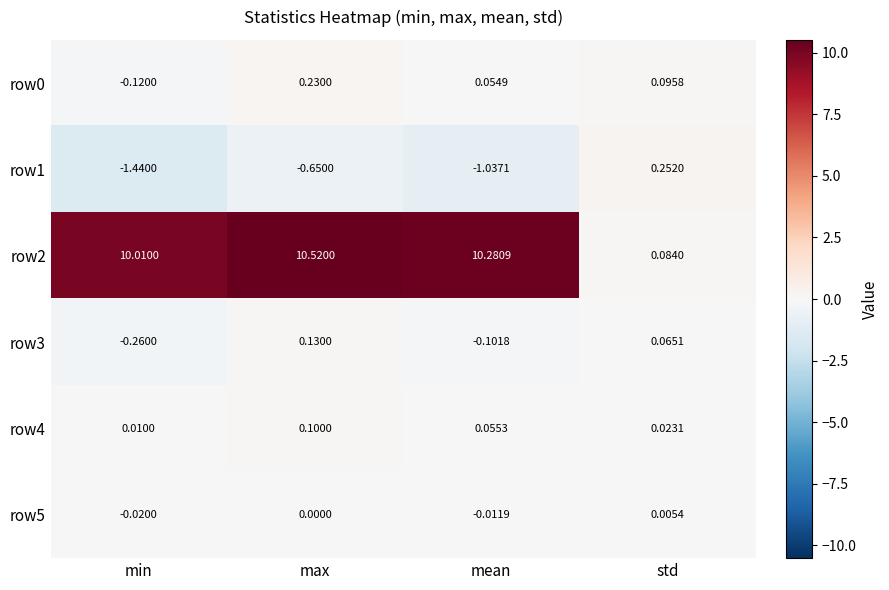

List the labels in order of row5 value, largest first.

std, max, mean, min